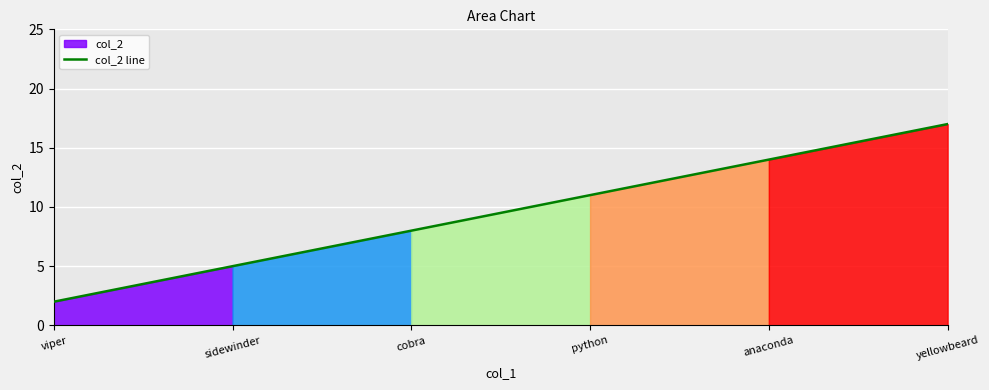

True or false: the data has more than 0 interior local peaks.

False